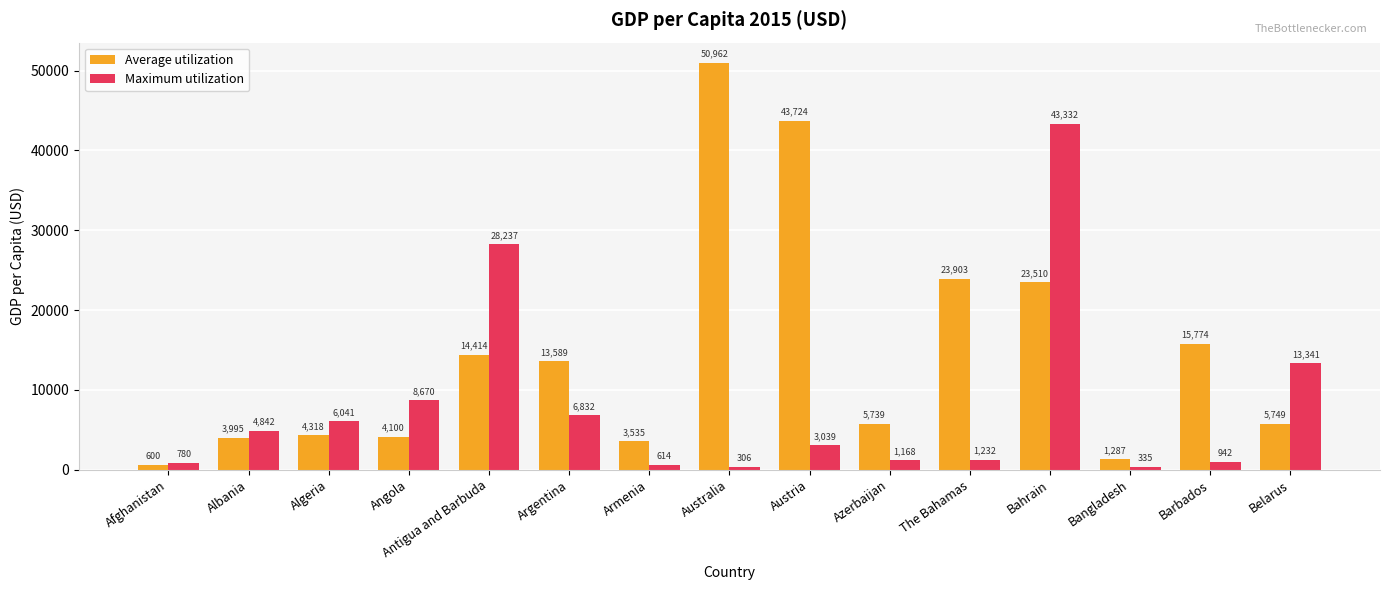

List the labels in order of Maximum utilization value, largest first.

Bahrain, Antigua and Barbuda, Belarus, Angola, Argentina, Algeria, Albania, Austria, The Bahamas, Azerbaijan, Barbados, Afghanistan, Armenia, Bangladesh, Australia